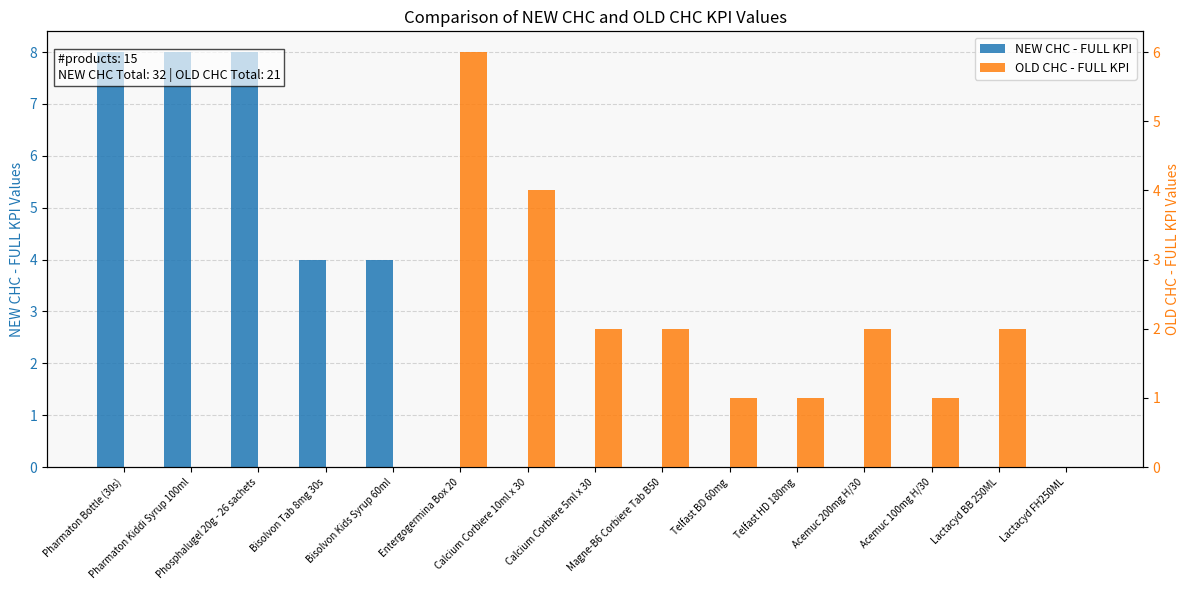

Which series has the largest total across all categories?

NEW CHC - FULL KPI